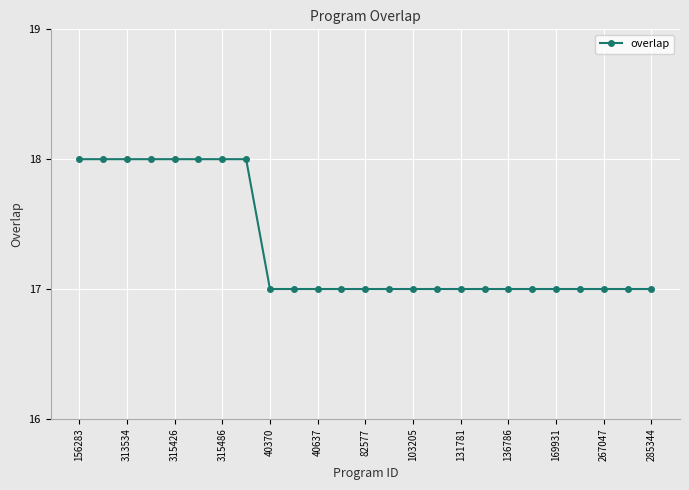

What is the greatest value displayed?

18